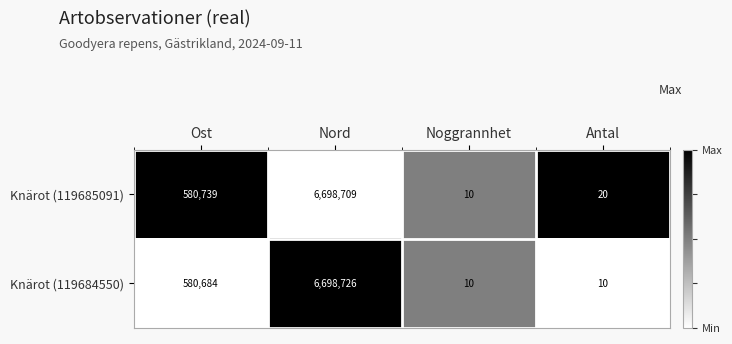

What is the total value across all series at Nord?

13397435